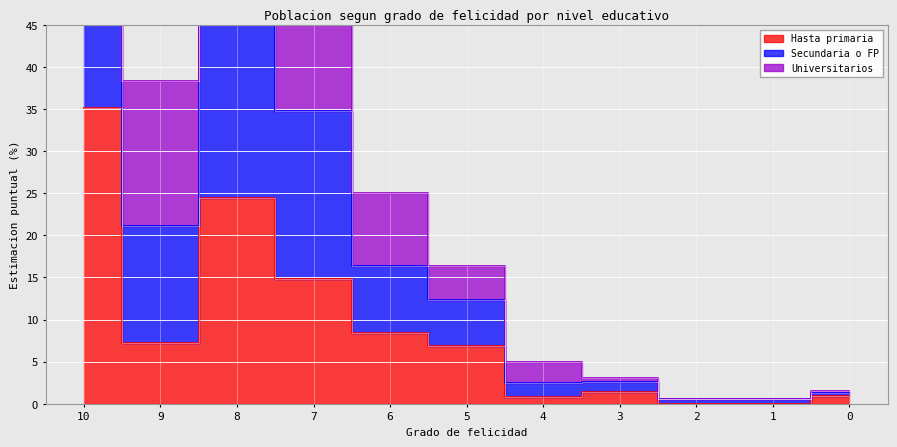

What is the average value of the Hasta primaria series?

9.1